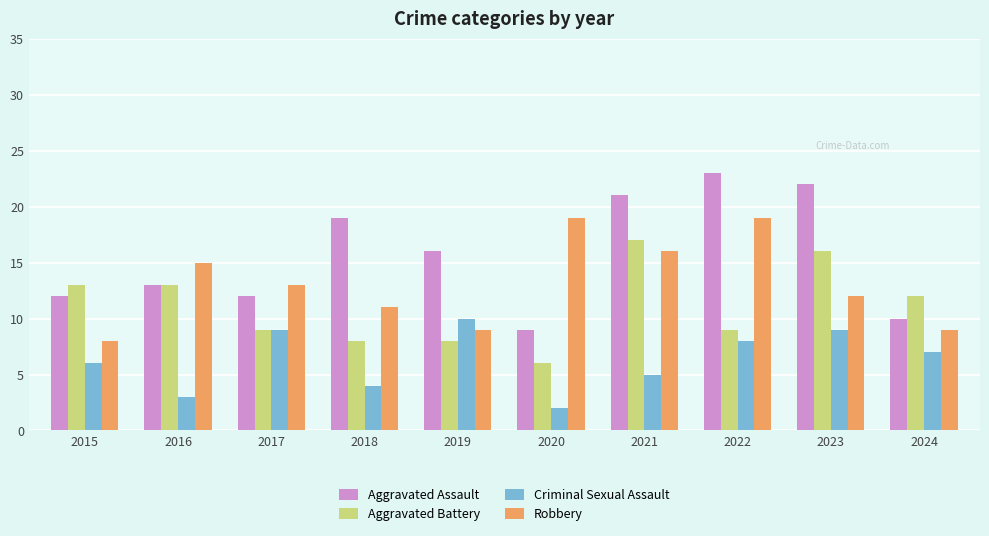

The value of Robbery at 2016 is 27. True or false?

False